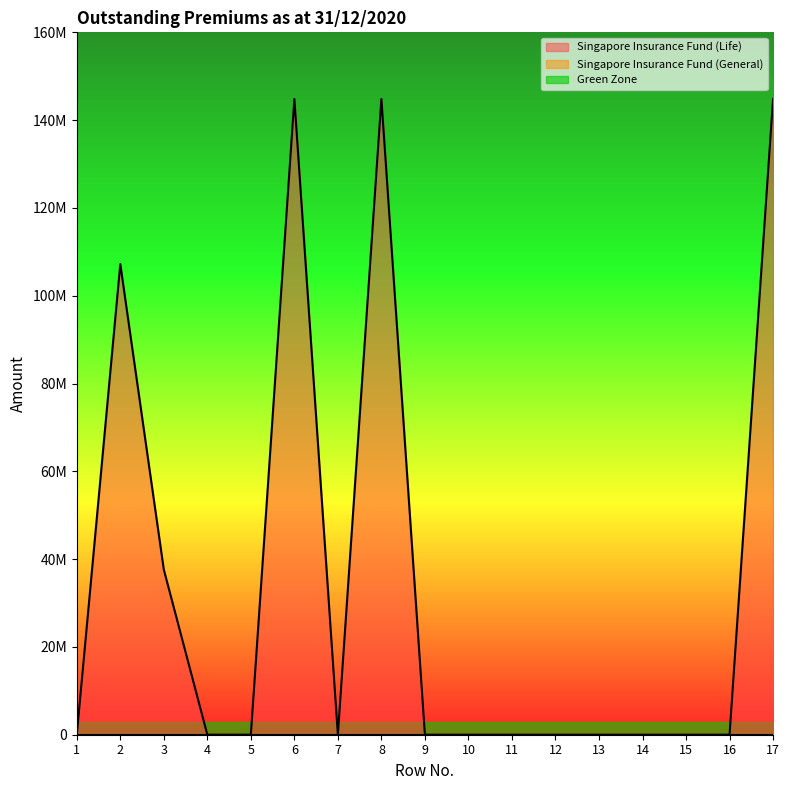

At which category does the data reach its first local peak?

2